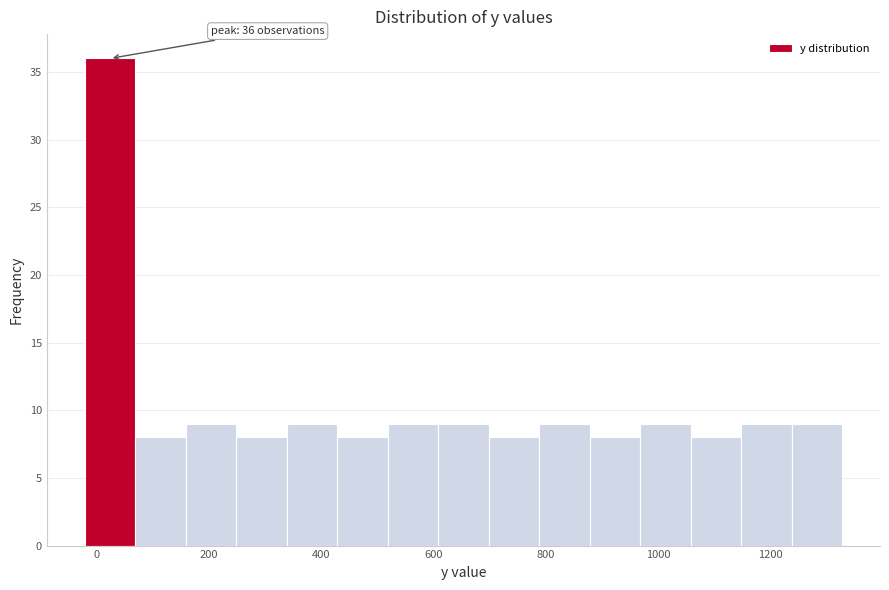

Over which range of the x-axis is the bar tallest?

-20 to 60